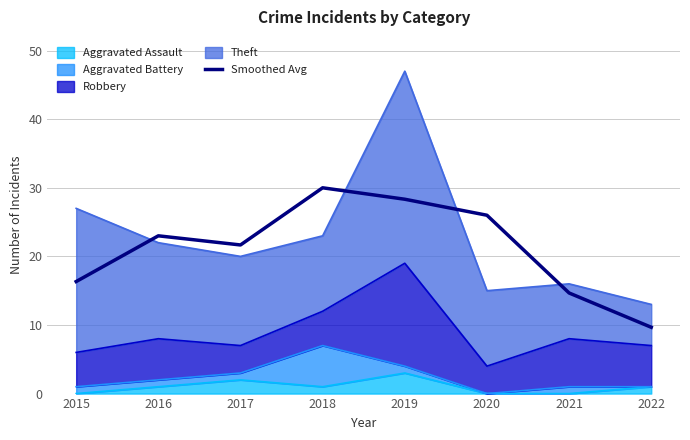

At which label does the data first exceed 23?

2018